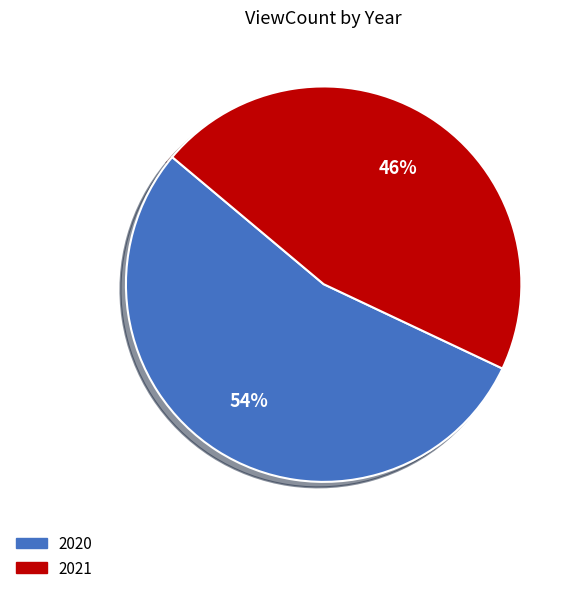

To the nearest percent, what is the difference between the largest and smallest slice percentages?

8%